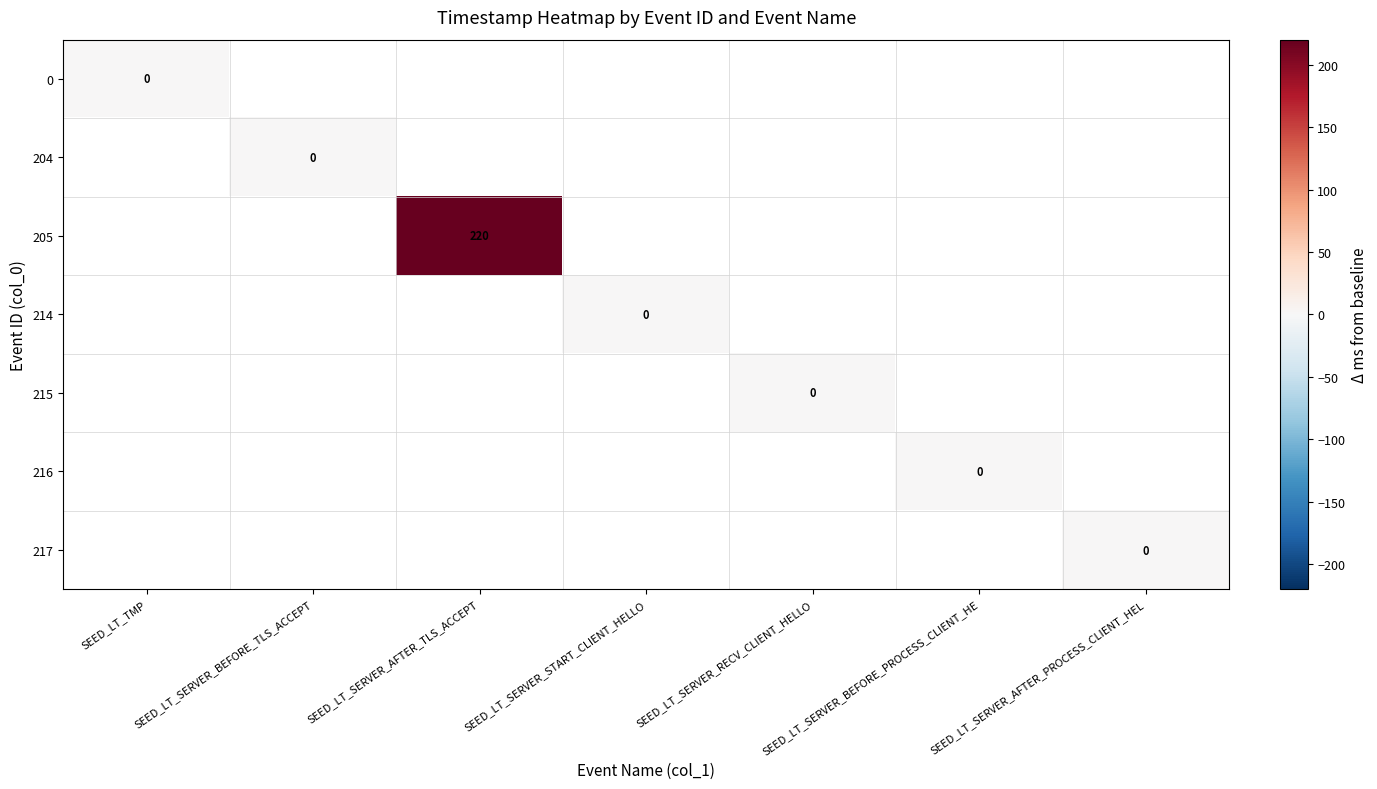

The value of 205 at SEED_LT_SERVER_AFTER_TLS_ACCEPT is 313. True or false?

False